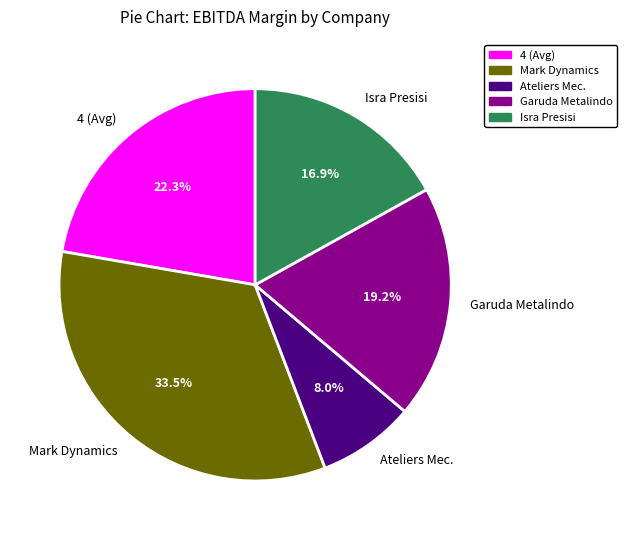

Is the sum of Garuda Metalindo and Isra Presisi greater than half?

No